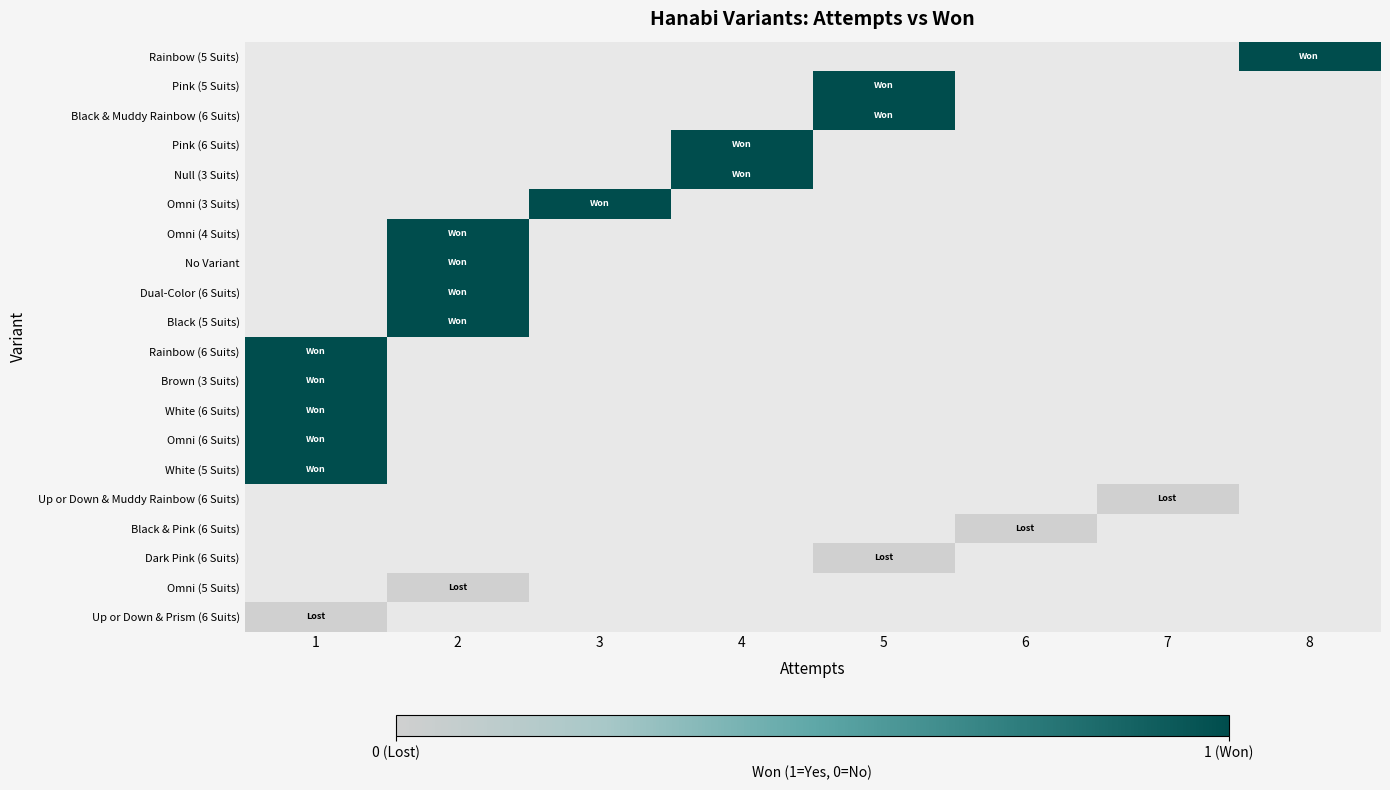

At which label does Brown (3 Suits) reach its peak?

1